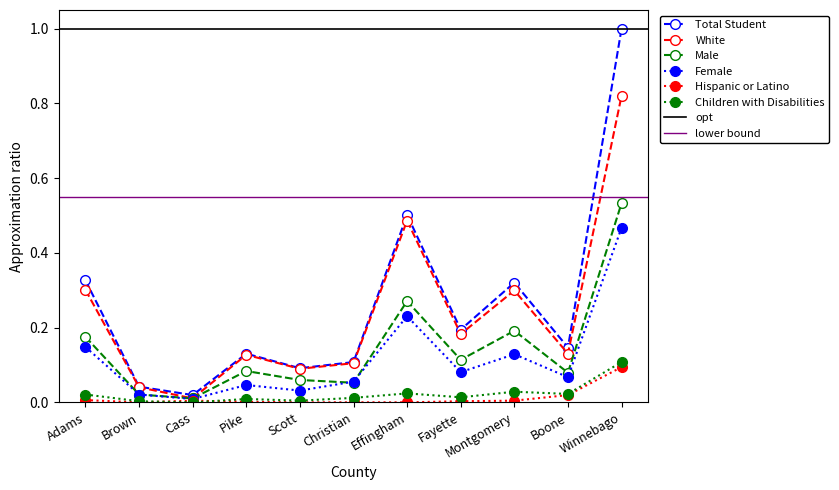

List the labels in order of Children with Disabilities value, largest first.

Winnebago, Montgomery, Effingham, Boone, Adams, Fayette, Christian, Pike, Scott, Brown, Cass